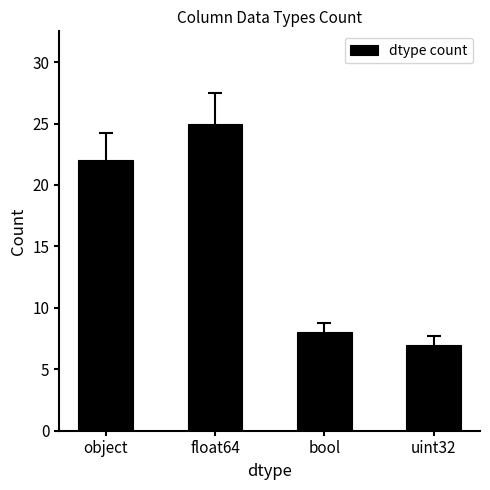

What position from the left is bool?

3